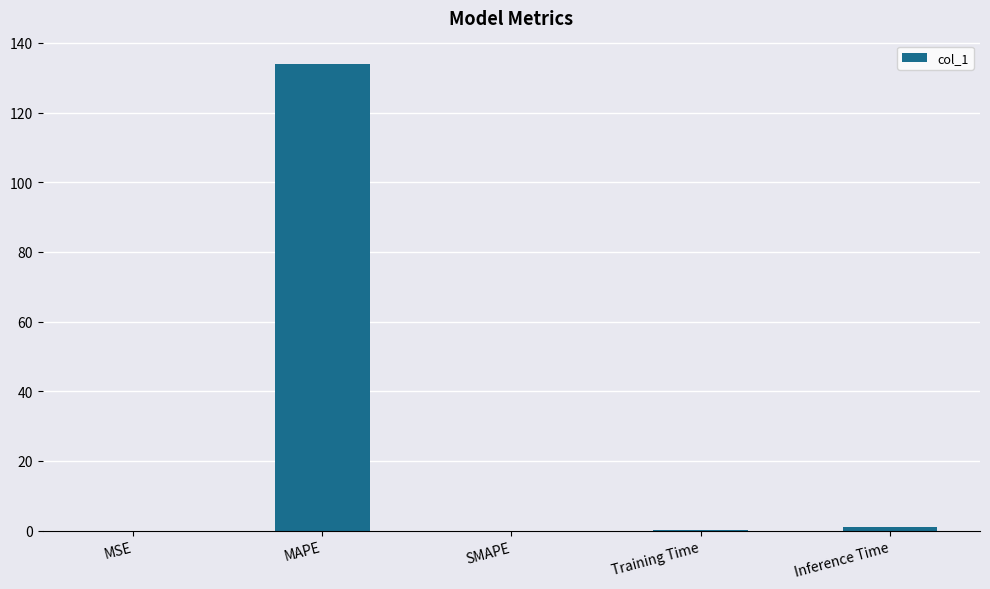

Read the value at Inference Time.

1.0